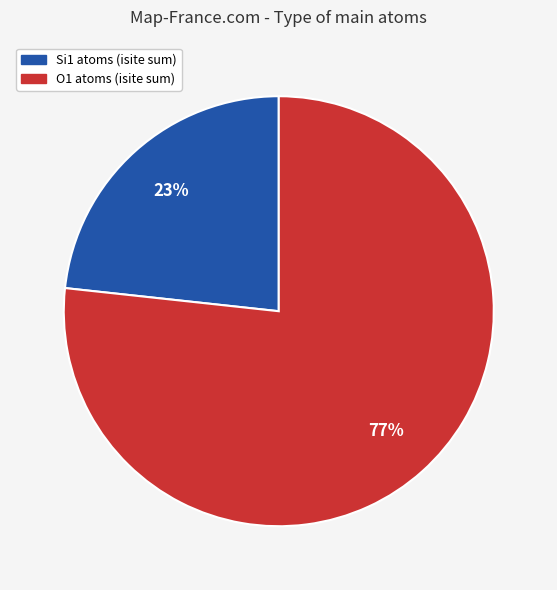

Is there a majority slice in this chart?

Yes